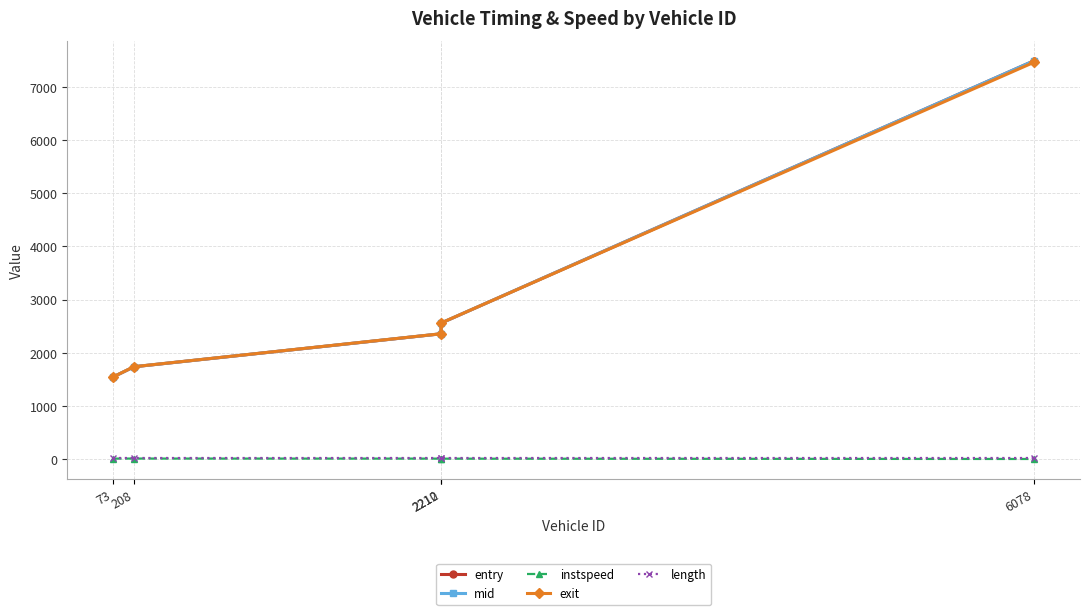

Which series has the widest spread of values?

mid